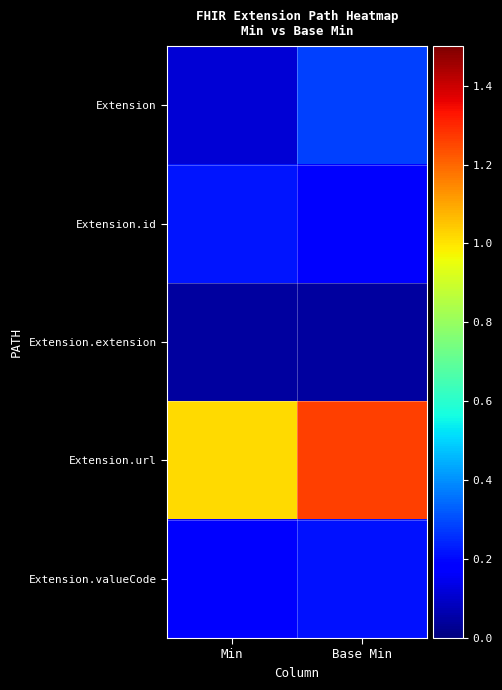

Reading right to left, transcribe all the data shown in this chart.

Extension: Base Min=0.3	Min=0.1
Extension.id: Base Min=0.2	Min=0.2
Extension.extension: Base Min=0.0	Min=0.0
Extension.url: Base Min=1.3	Min=1.0
Extension.valueCode: Base Min=0.2	Min=0.2